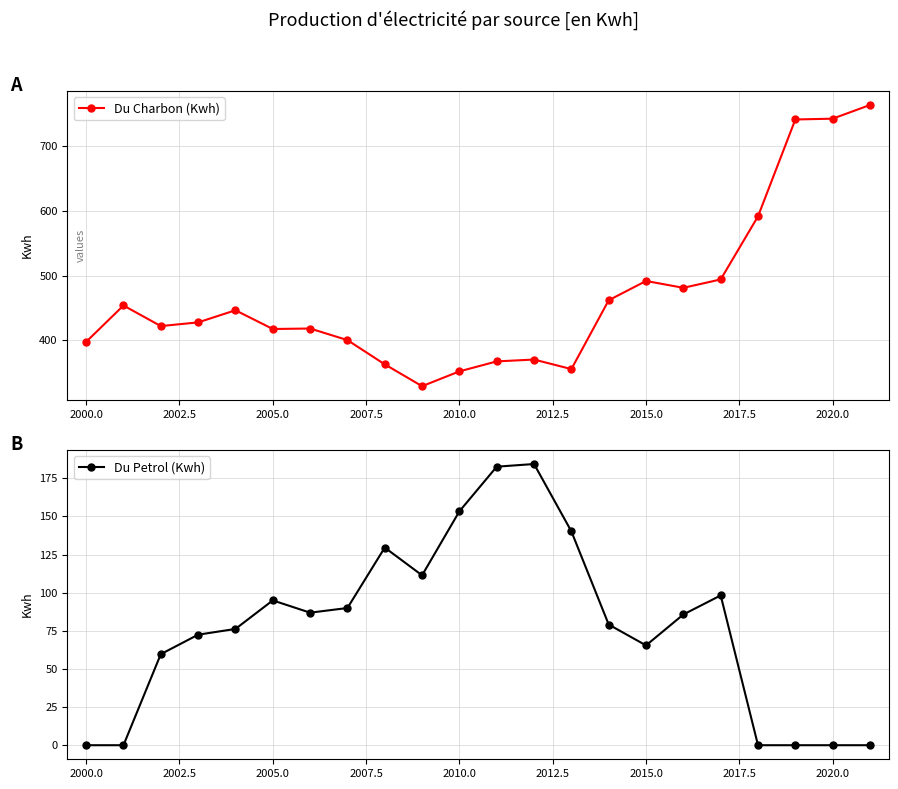

How many values in the Du Petrol (Kwh) series are below 85?

11